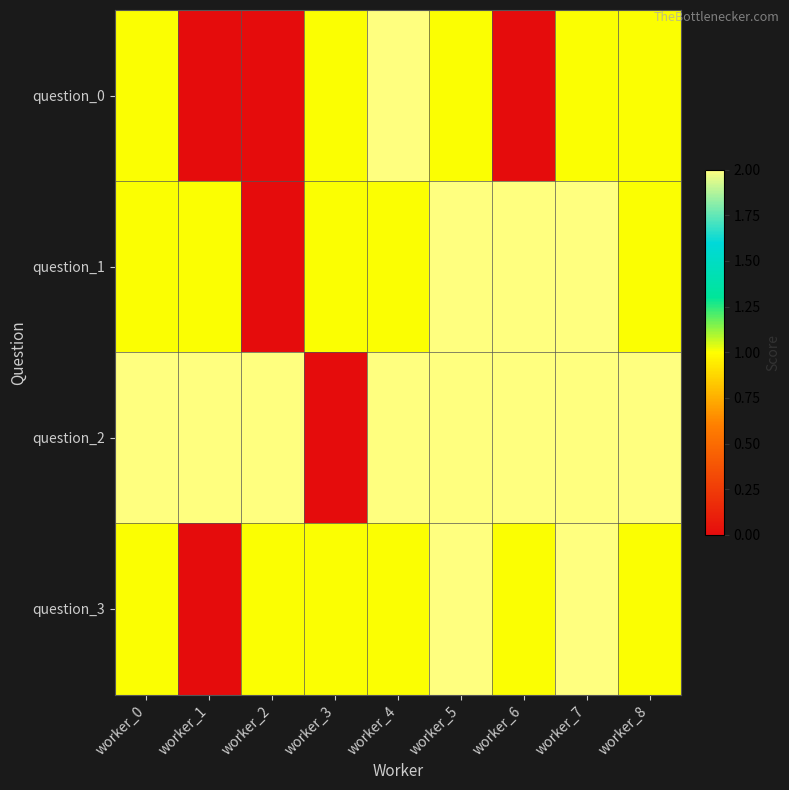

Which series has the largest range (max minus min)?

question_0